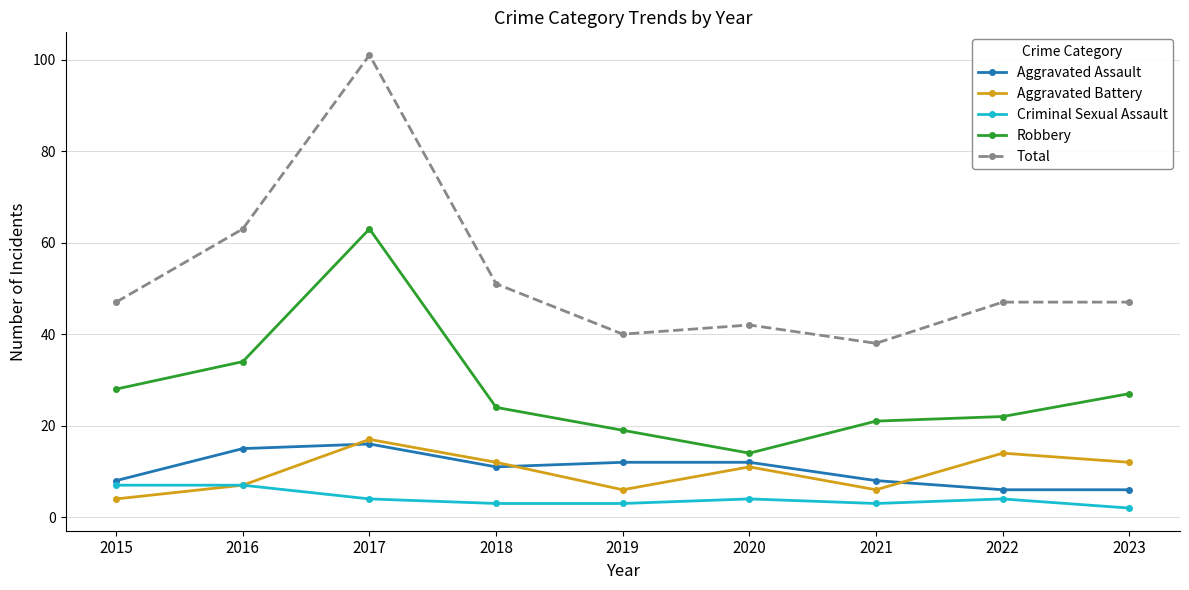

Is it true that Criminal Sexual Assault equals 3 at 2018?

True